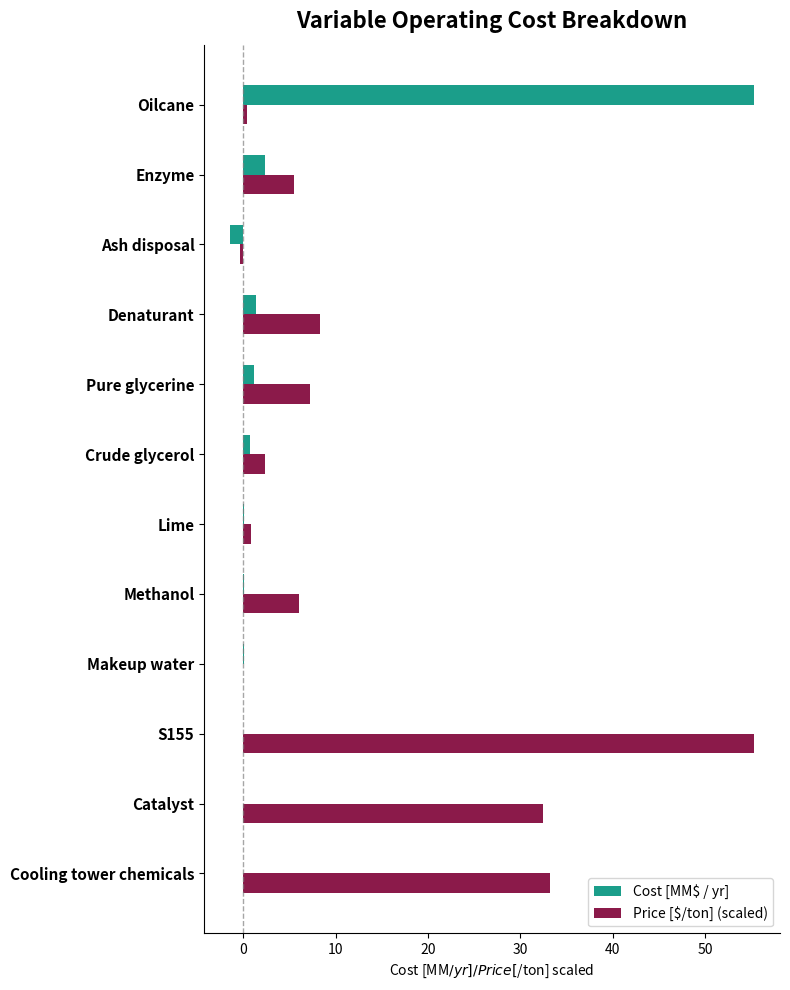

Is it true that Cost [MM$ / yr] equals 82.0 at Oilcane?

False